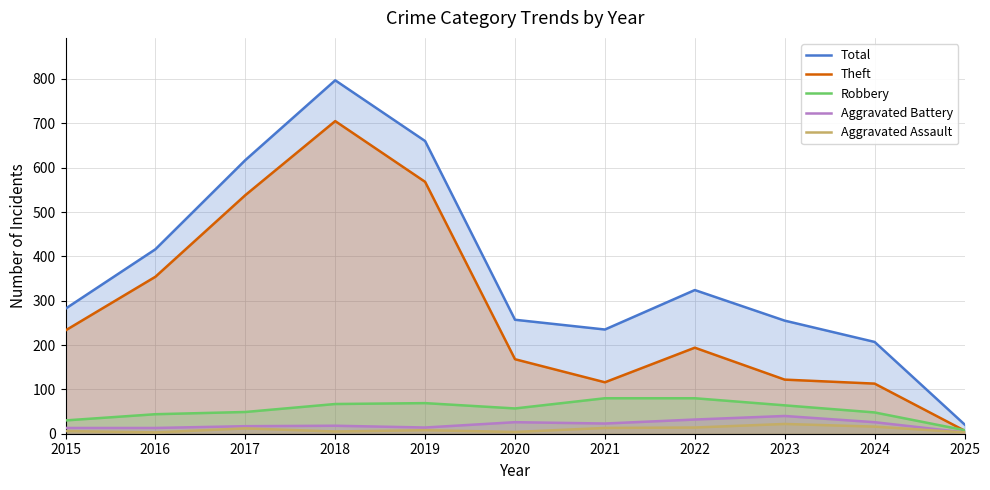

At which label does Aggravated Battery reach its minimum?

2025